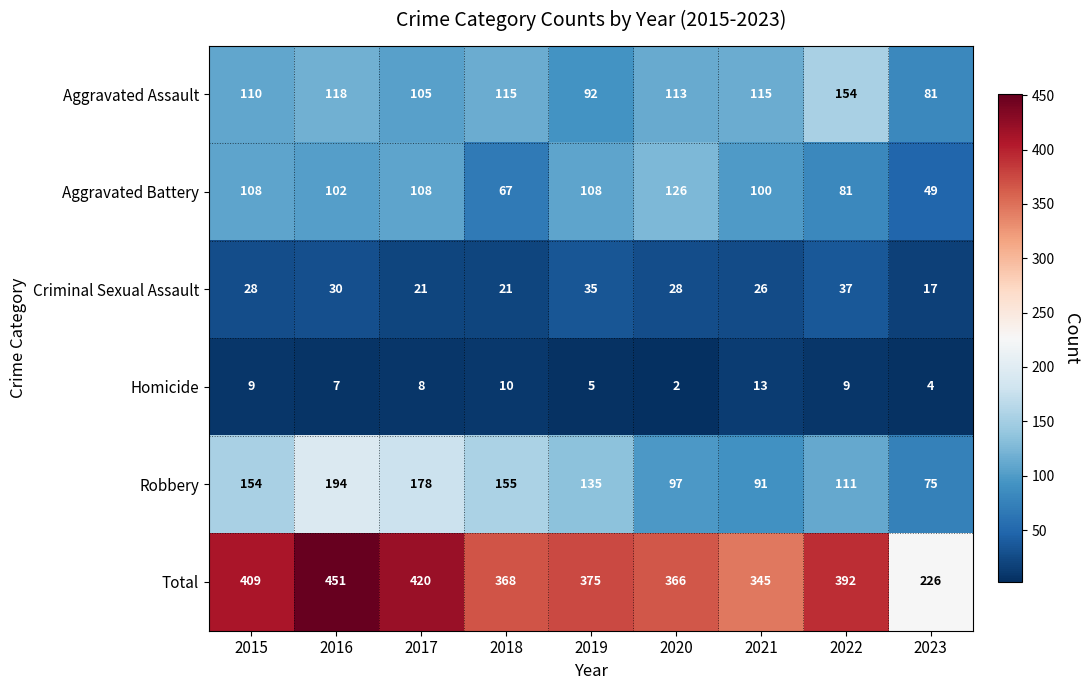

How many series are shown in this chart?

6